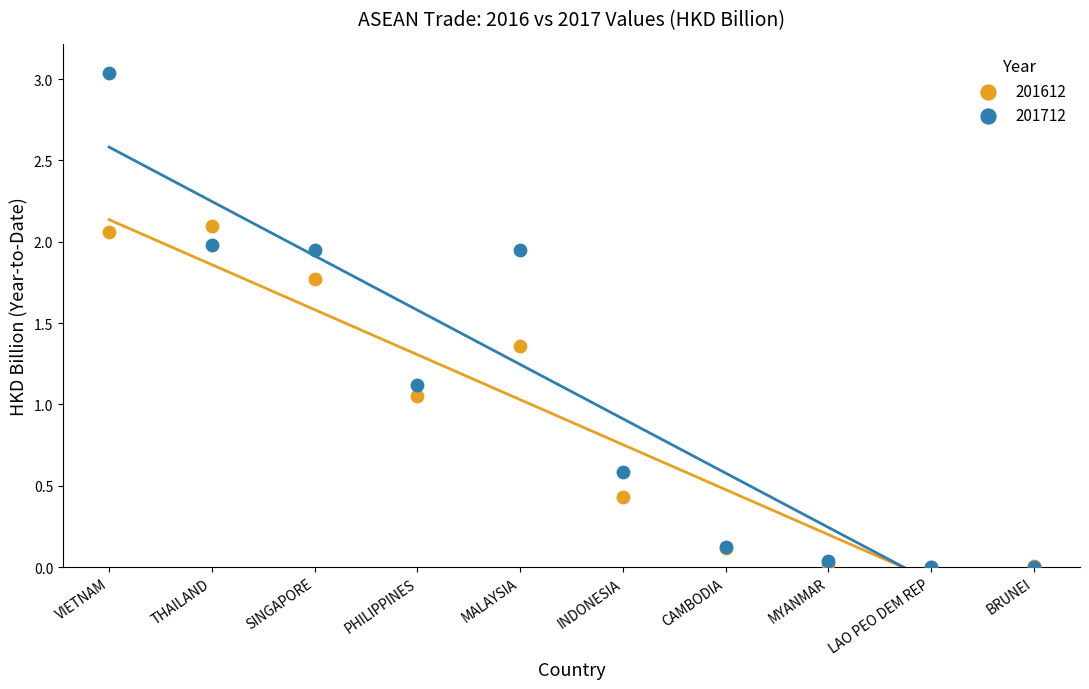

What are all the series names shown in the legend?

201612, 201712